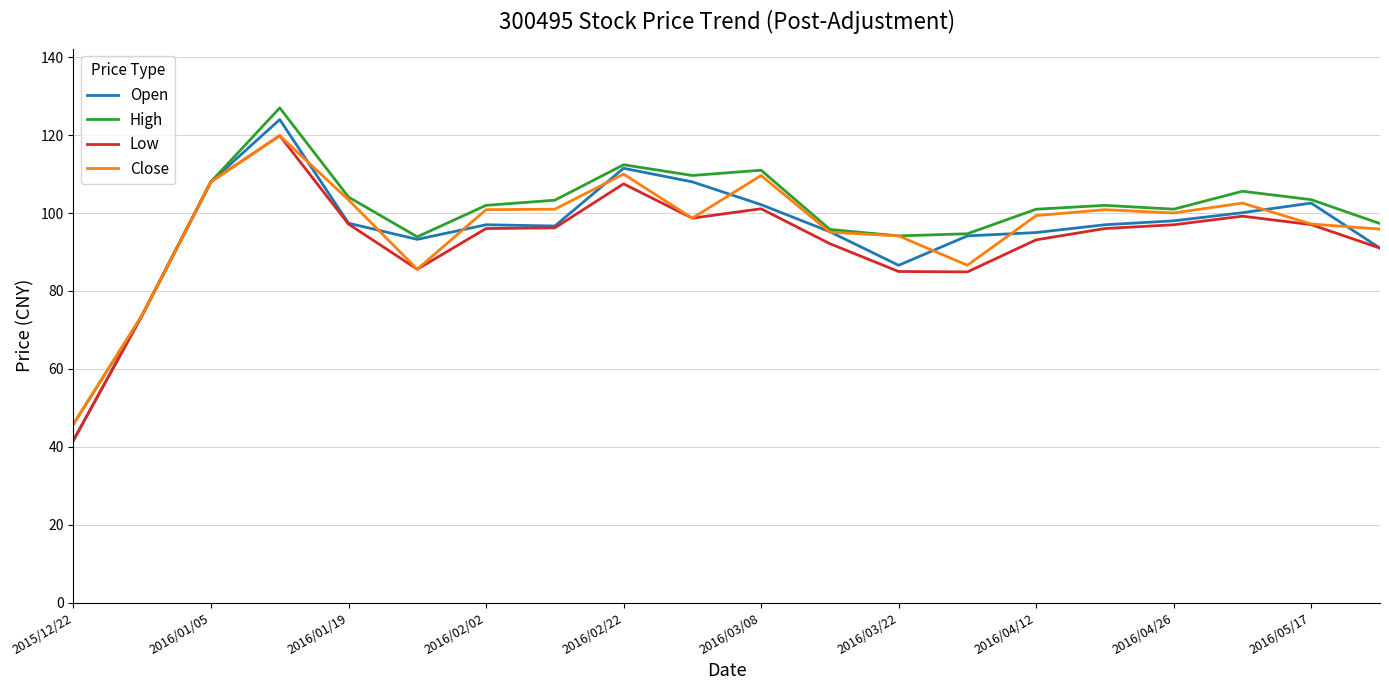

Which series has the largest total across all categories?

High